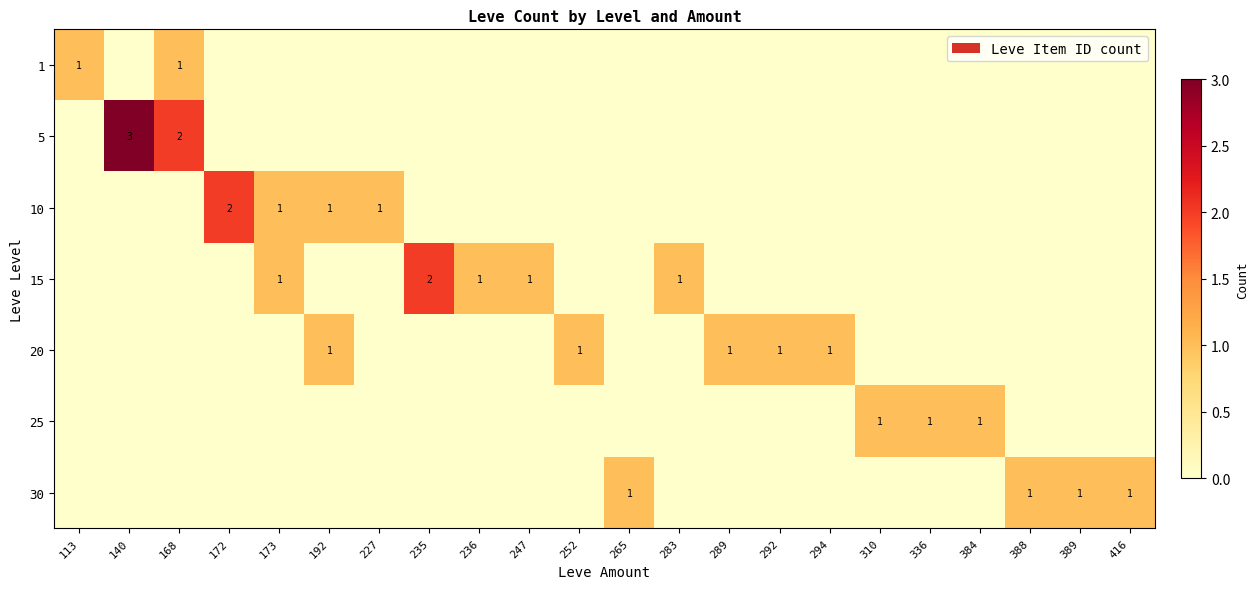

Is it true that 15 equals 3 at 235?

False